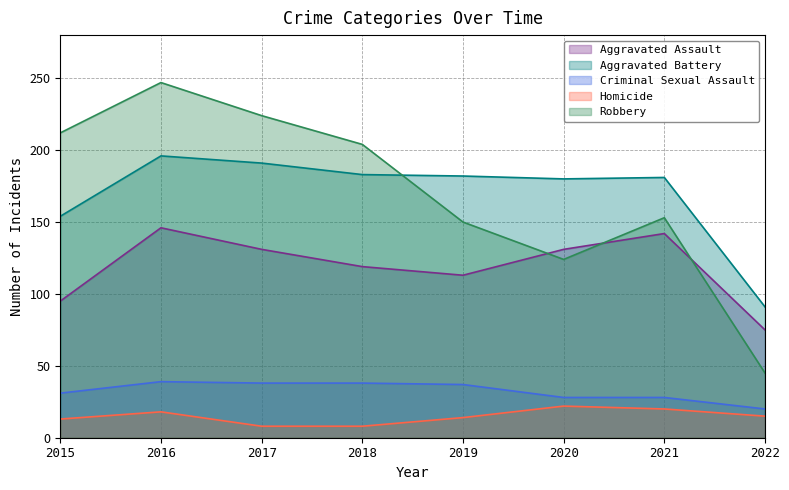

What are all the series names shown in the legend?

Aggravated Assault, Aggravated Battery, Criminal Sexual Assault, Homicide, Robbery